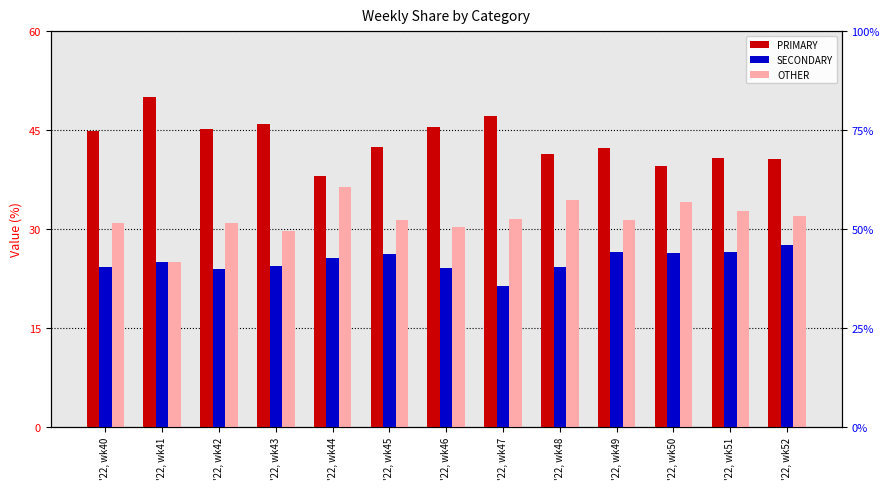

What is the difference between the OTHER values at '22, wk40 and '22, wk44?

5.5